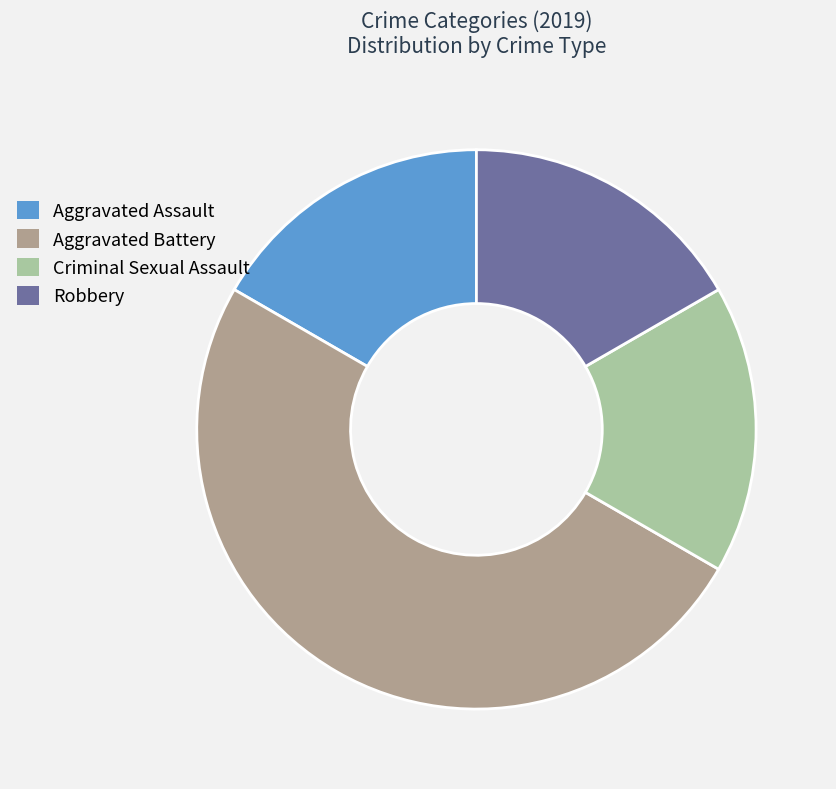

Between Aggravated Assault and Aggravated Battery, which is larger?

Aggravated Battery